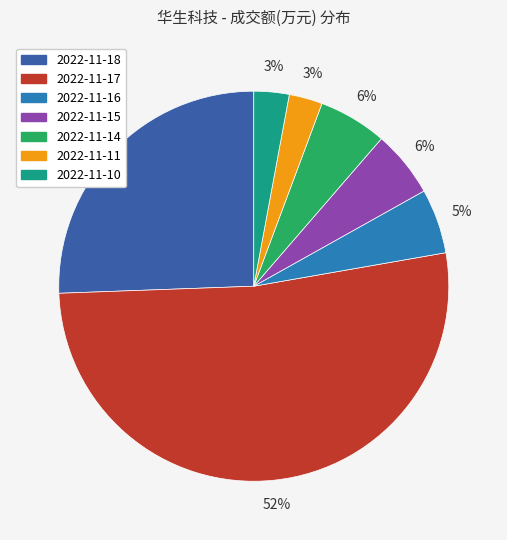

Combined, do 2022-11-15 and 2022-11-10 account for over 50%?

No